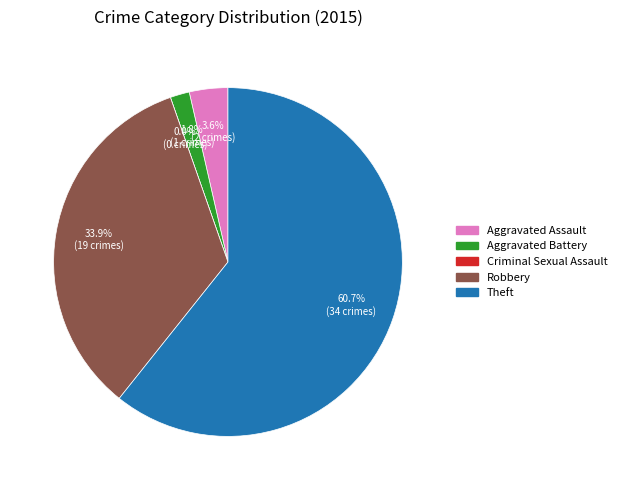

Is it true that Criminal Sexual Assault is 1% of the pie?

False